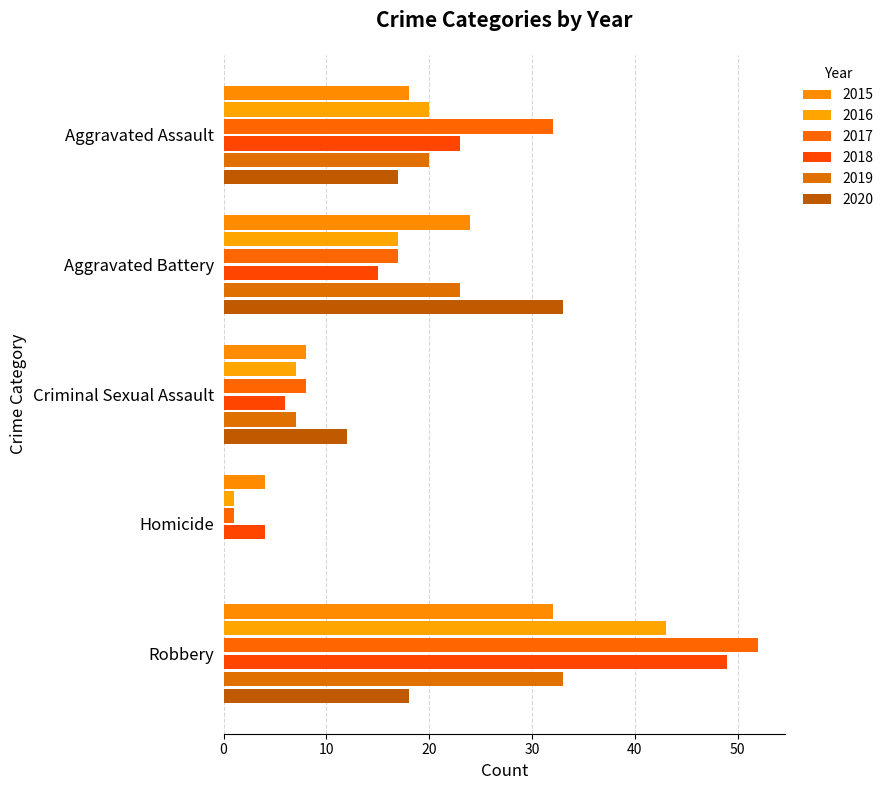

How many distinct data groups are displayed?

6